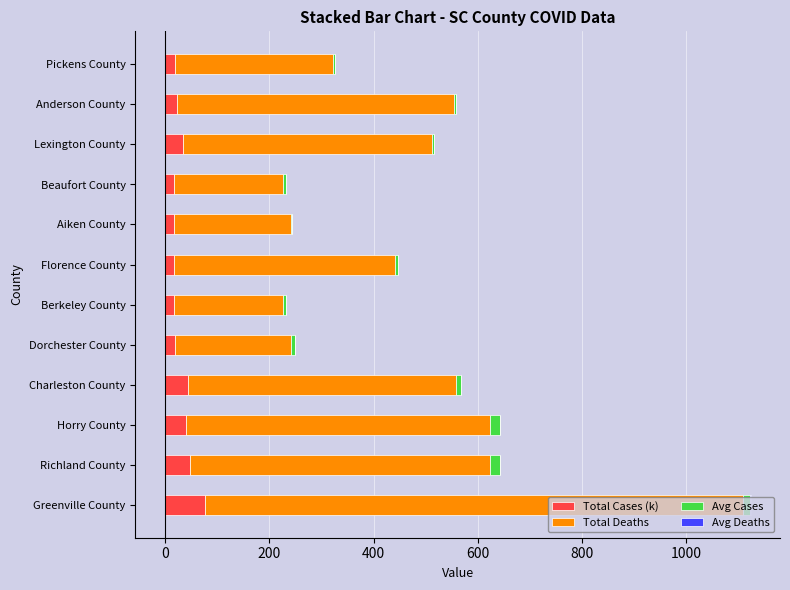

Does the chart contain any negative values?

No